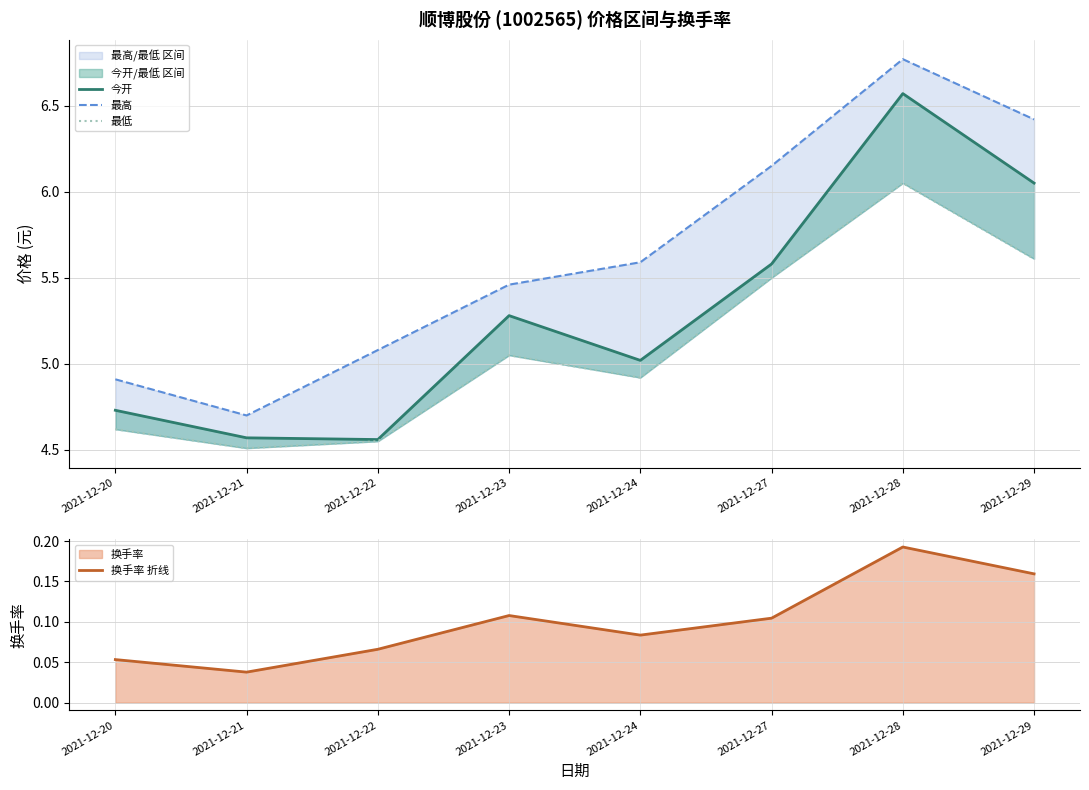

True or false: 最低 and 今开 intersect in this chart.

False